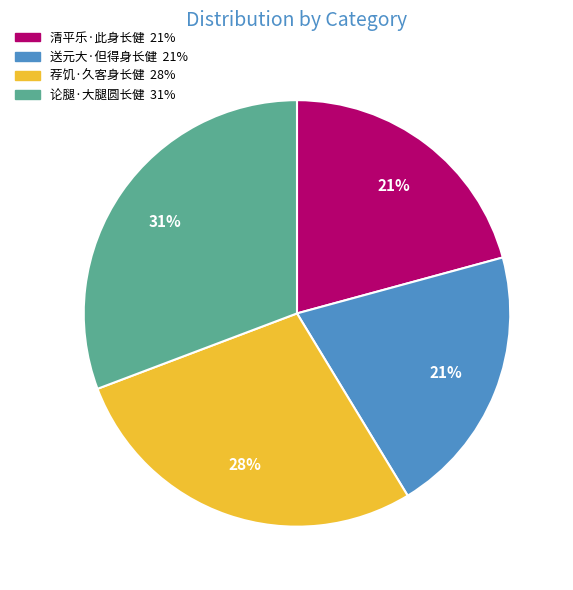

Combined, do 清平乐·此身长健 and 论腿·大腿圆长健 account for over 50%?

Yes